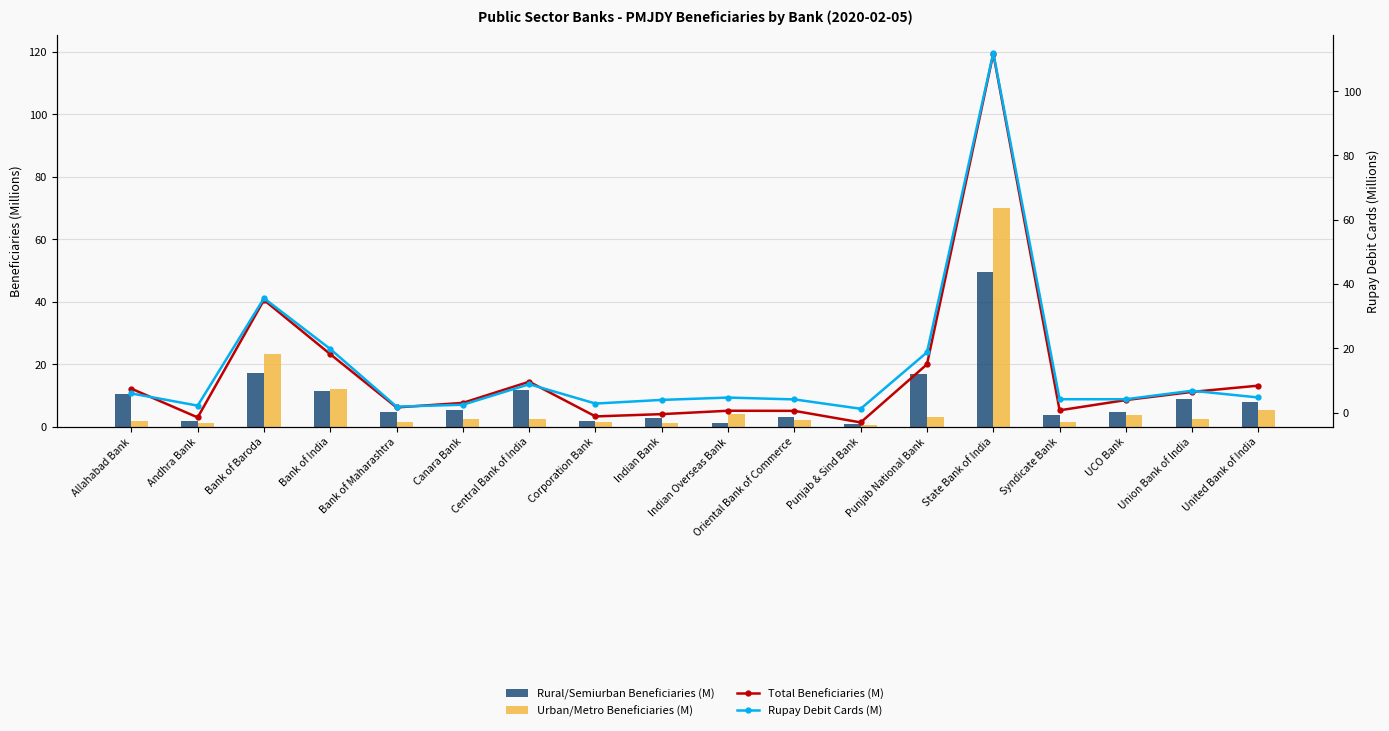

At how many categories does at least one series exceed 25?

2